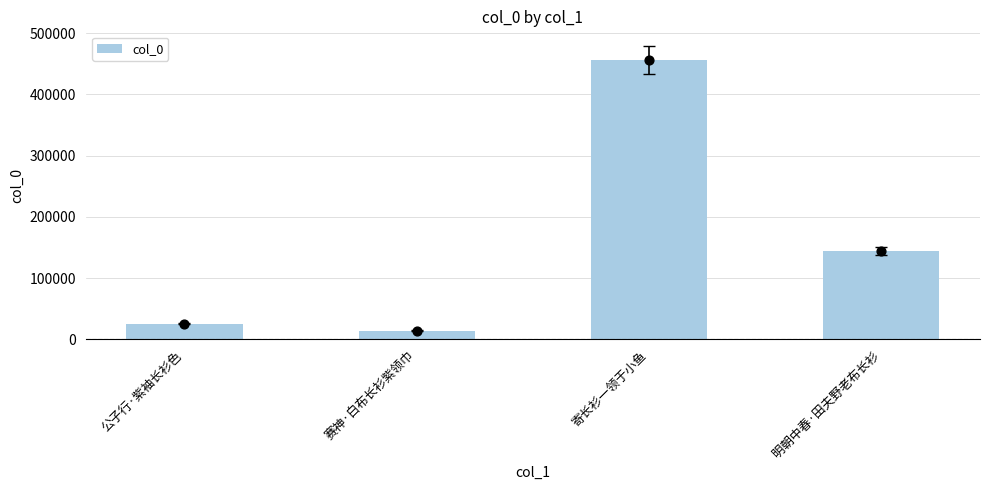

Which has a higher value, 赛神·白布长衫紫领巾 or 寄长衫一领于小鱼?

寄长衫一领于小鱼